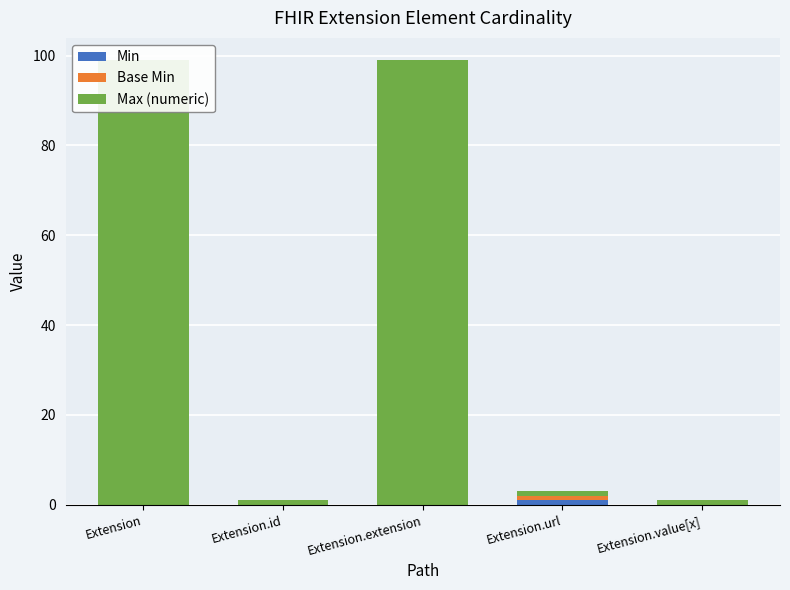

What is the label of the 2nd bar from the right?

Extension.url